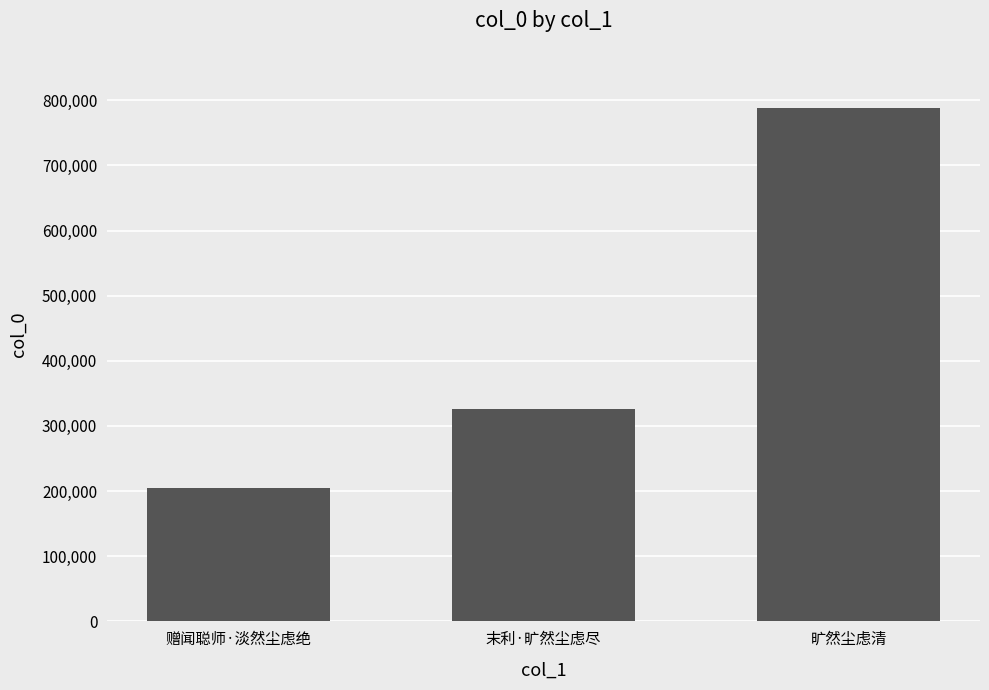

Count the number of data series in this chart.

1